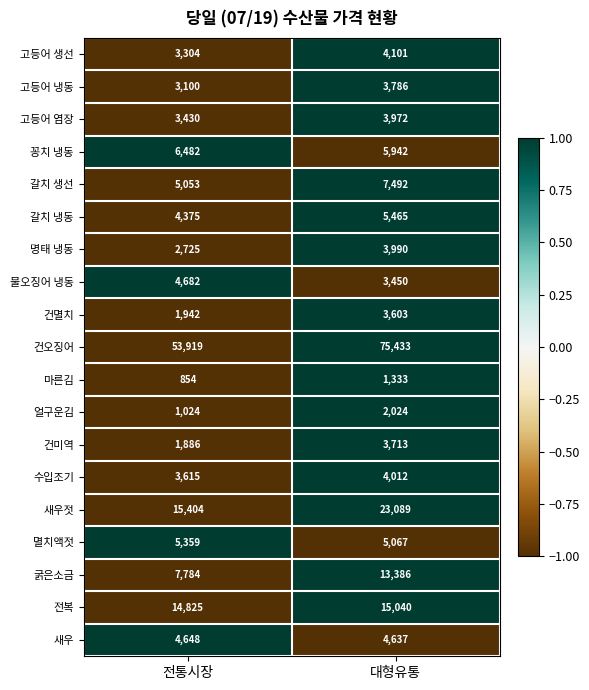

At which category does the chart reach its minimum across all series?

전통시장